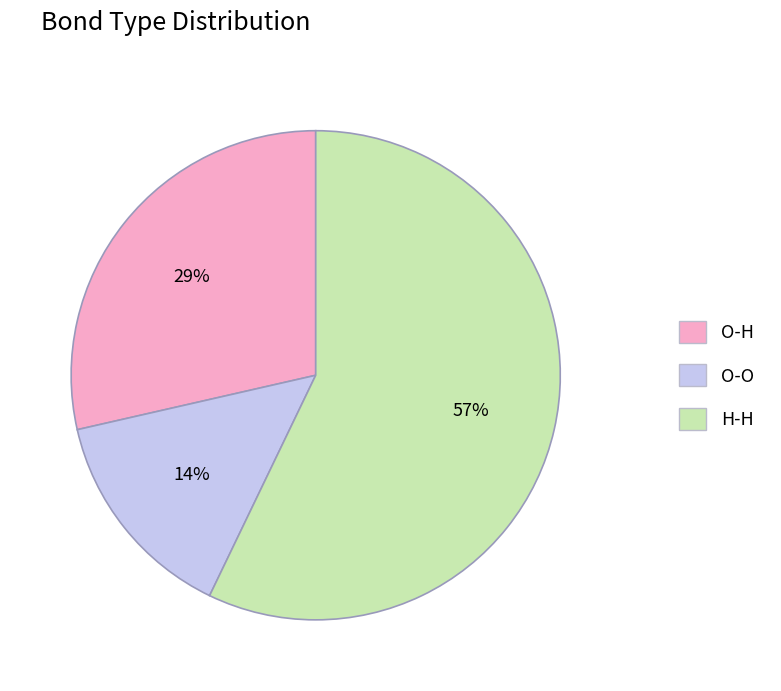

Is the sum of O-O and O-H greater than half?

No